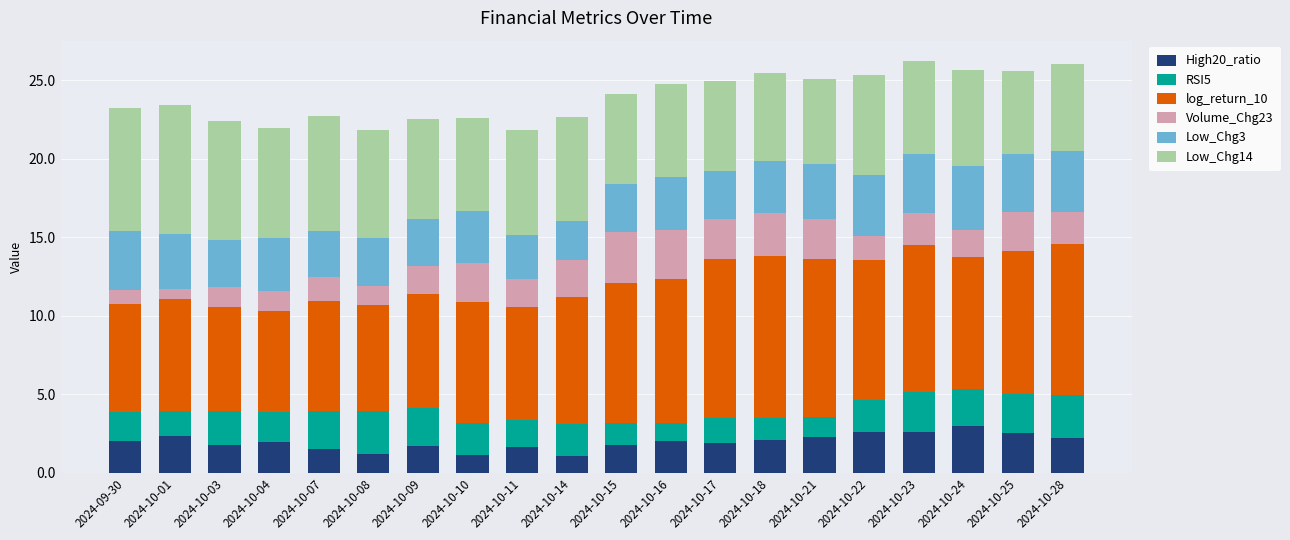

The High20_ratio series shows 2.9 at 2024-09-30. True or false?

False